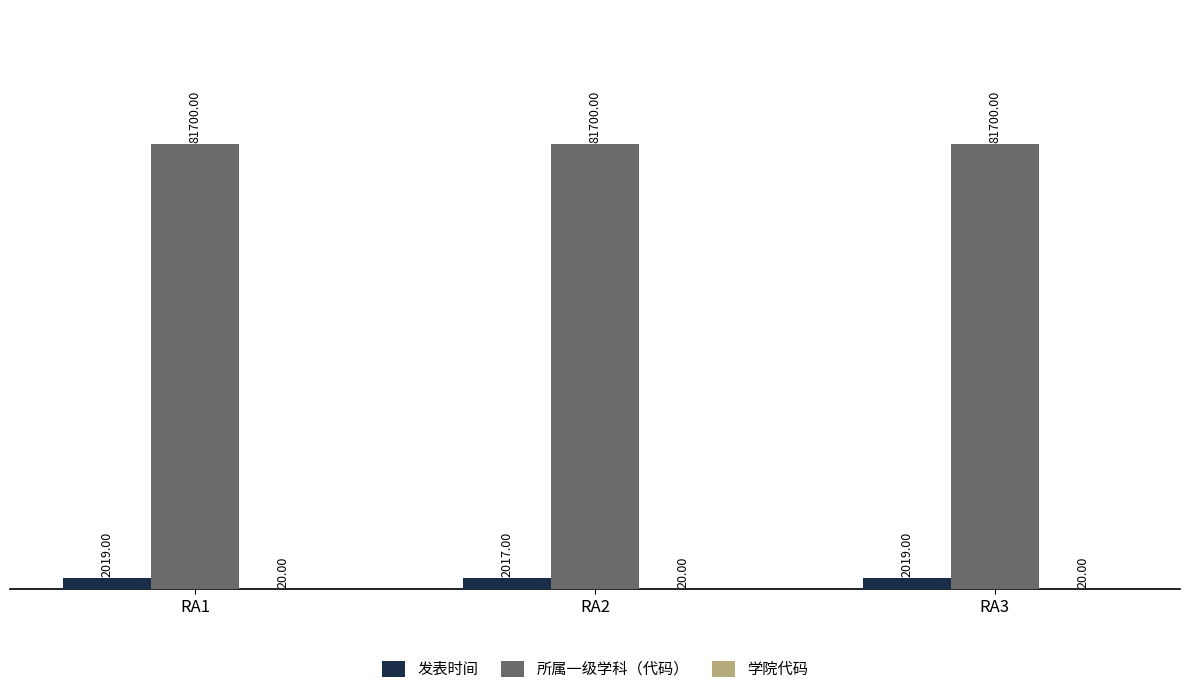

Count the number of categories in the chart.

3